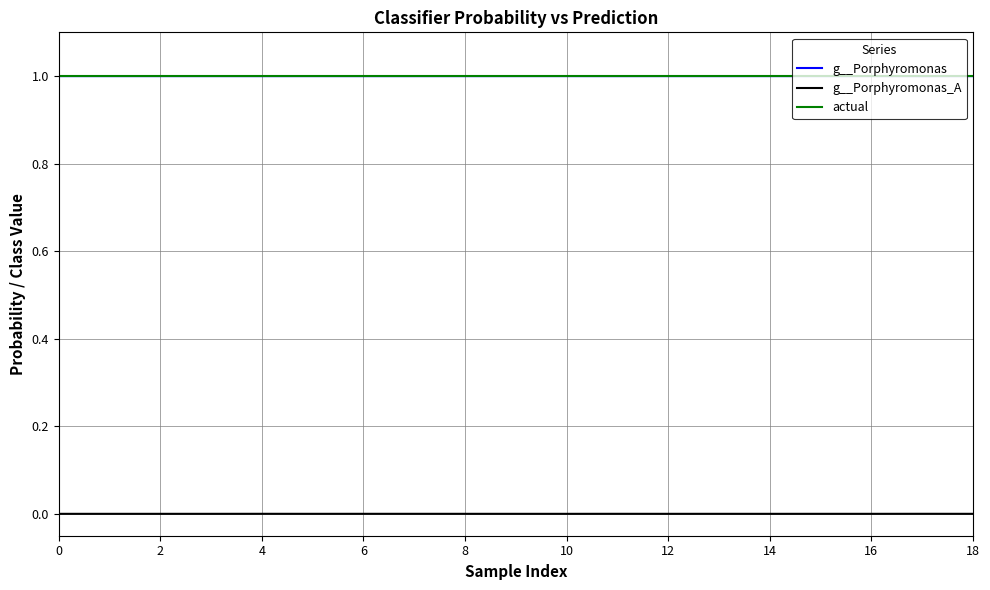

What is the greatest value displayed?

1.0